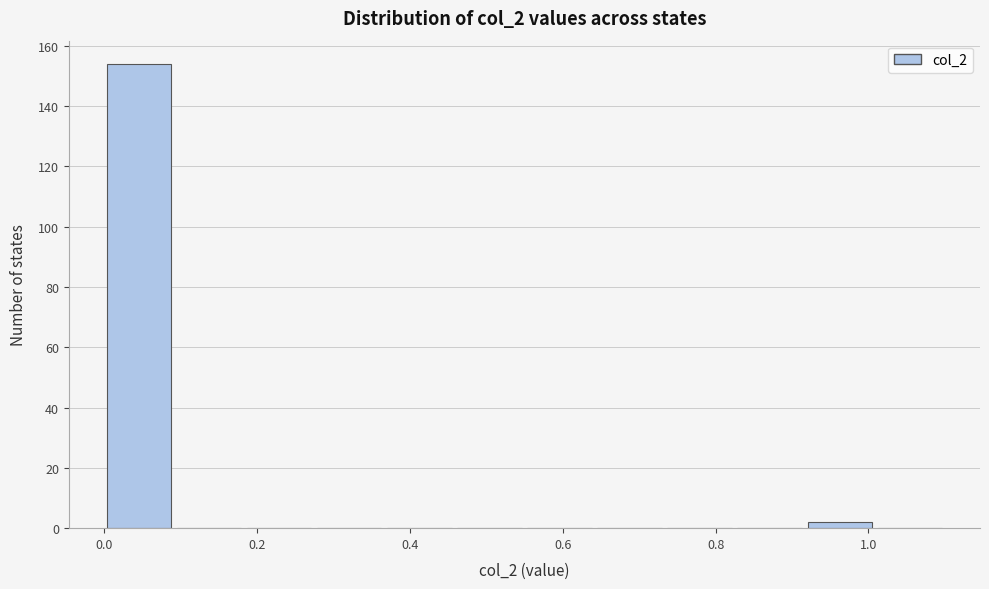

What is the height of the bar covering 0.92 to 1.00 on the x-axis? Neither the bar edges nor the heights are printed on the chart, so give them approximately, as read against the axes.

2